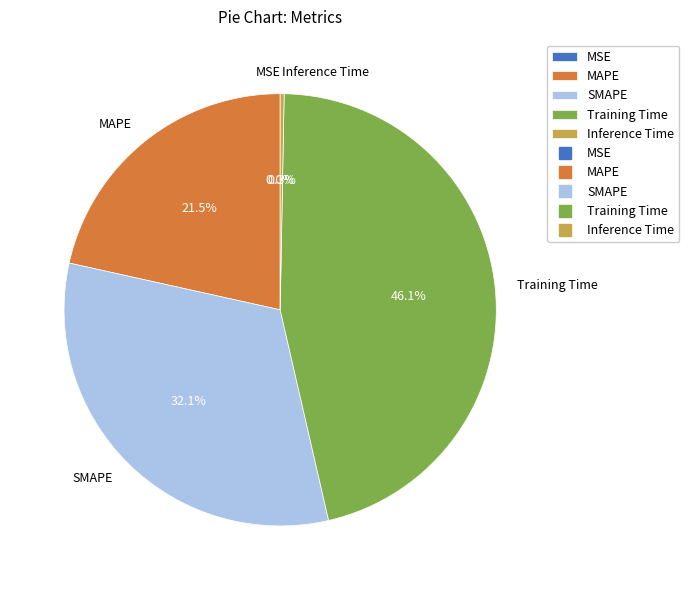

To the nearest percent, what is the difference between the largest and smallest slice percentages?

46%